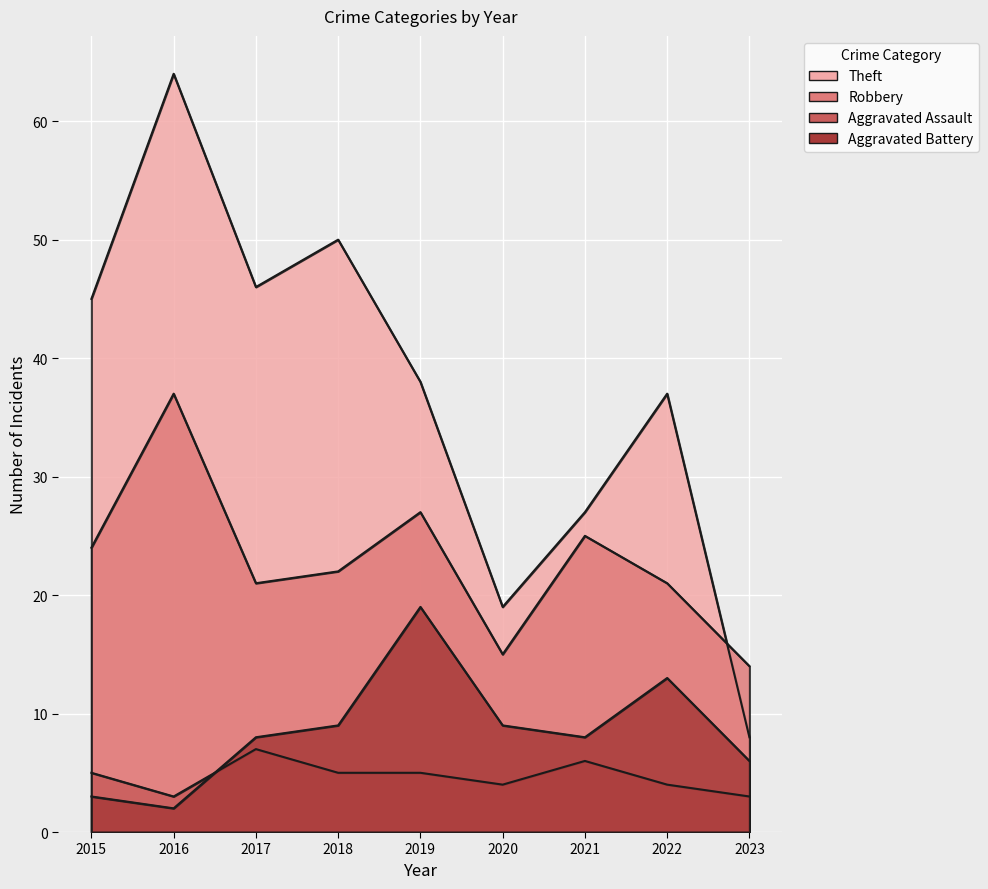

What is the value of the Aggravated Assault point at the 2nd from the left?

3